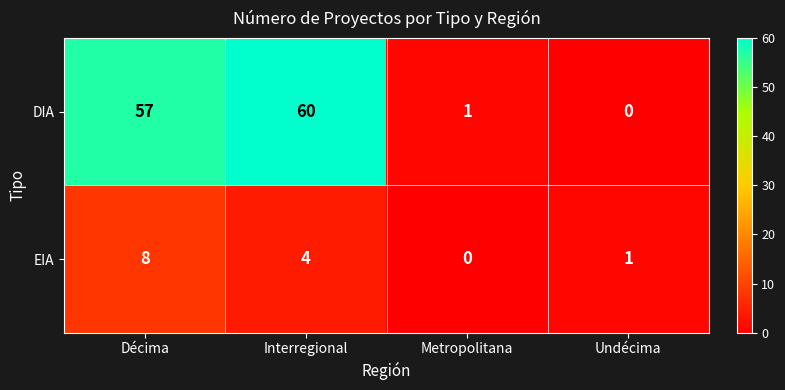

The DIA series shows 24 at Décima. True or false?

False